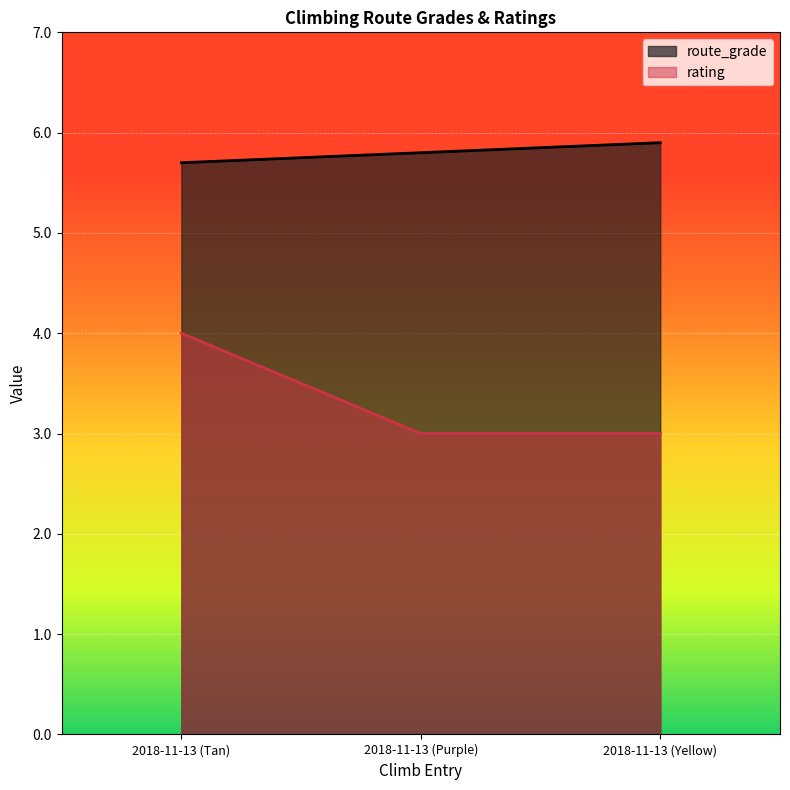

What is the label of the 2nd point from the right?

2018-11-13 (Purple)